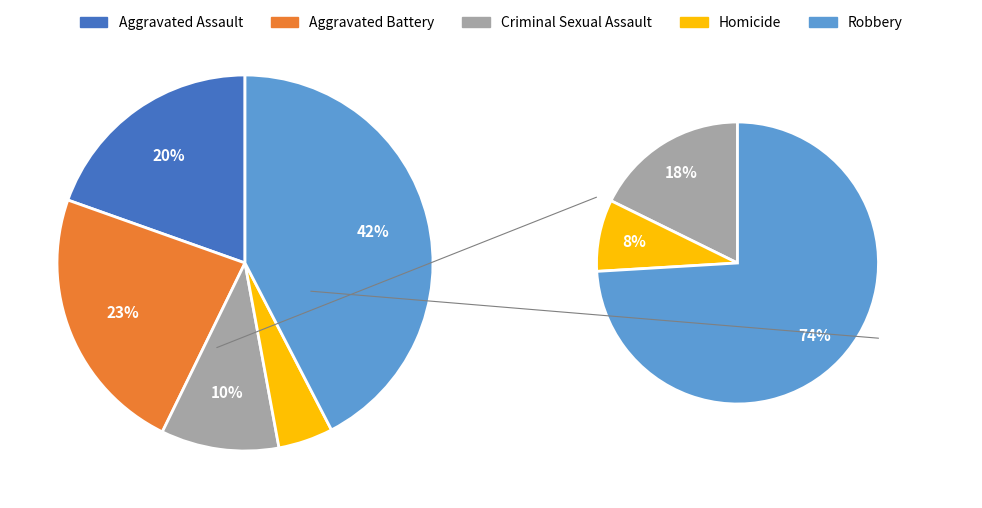

Is there any slice that represents more than half of the pie?

No